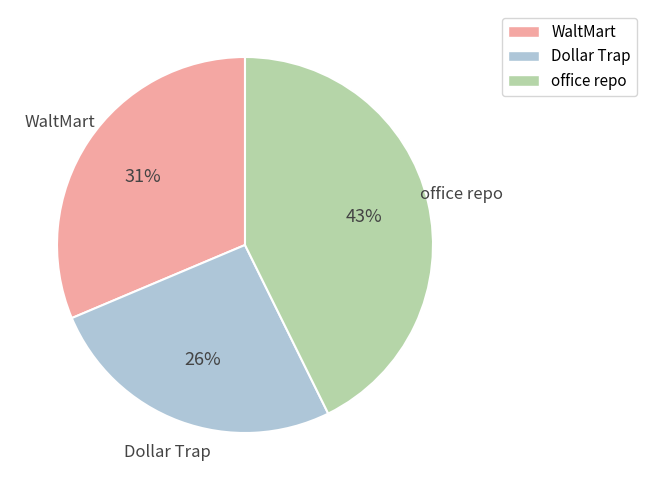

Which slice is the largest?

office repo